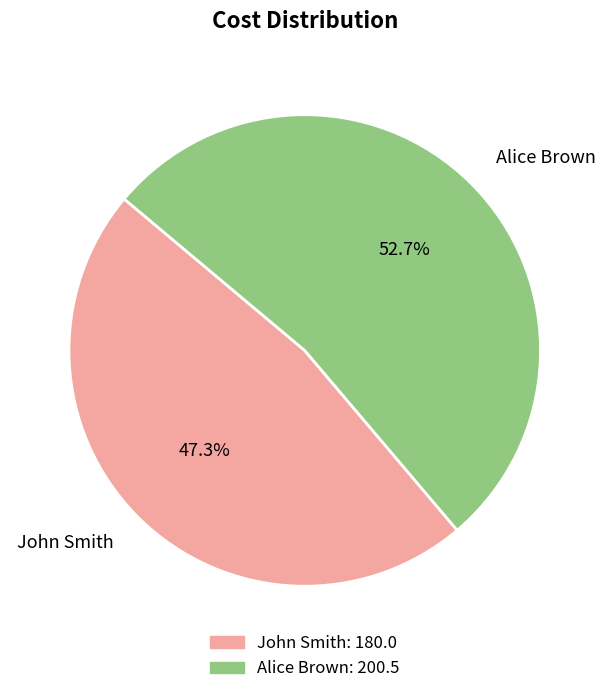

Which category has the biggest portion of the pie?

Alice Brown